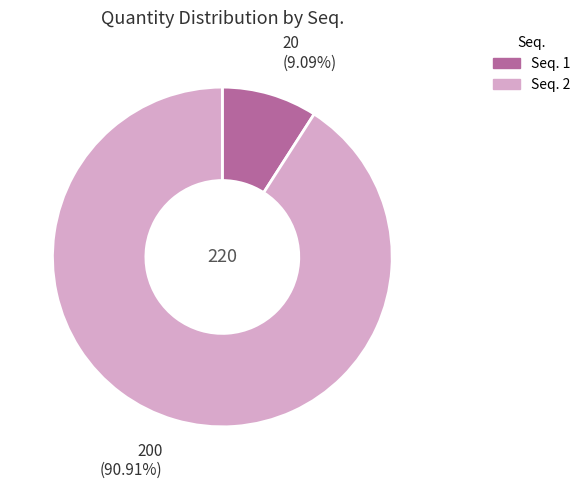

Count the number of slices in the pie.

2